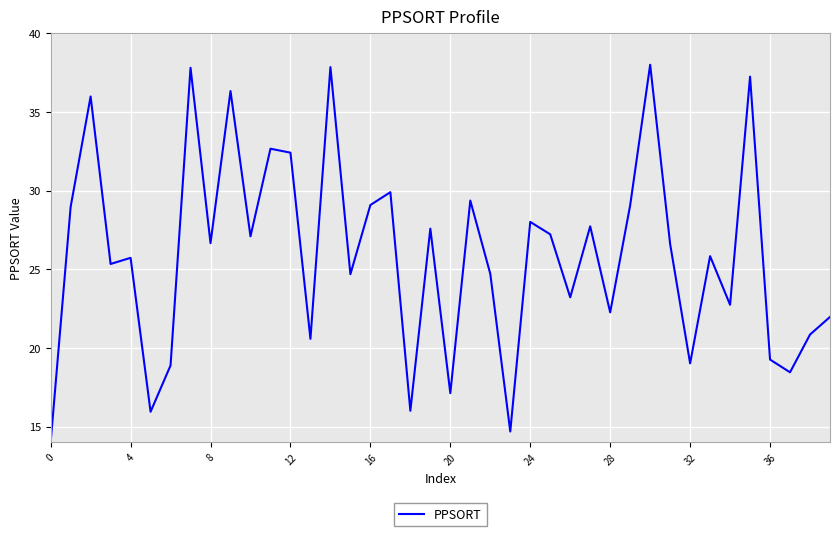

What is the smallest value displayed?

14.0